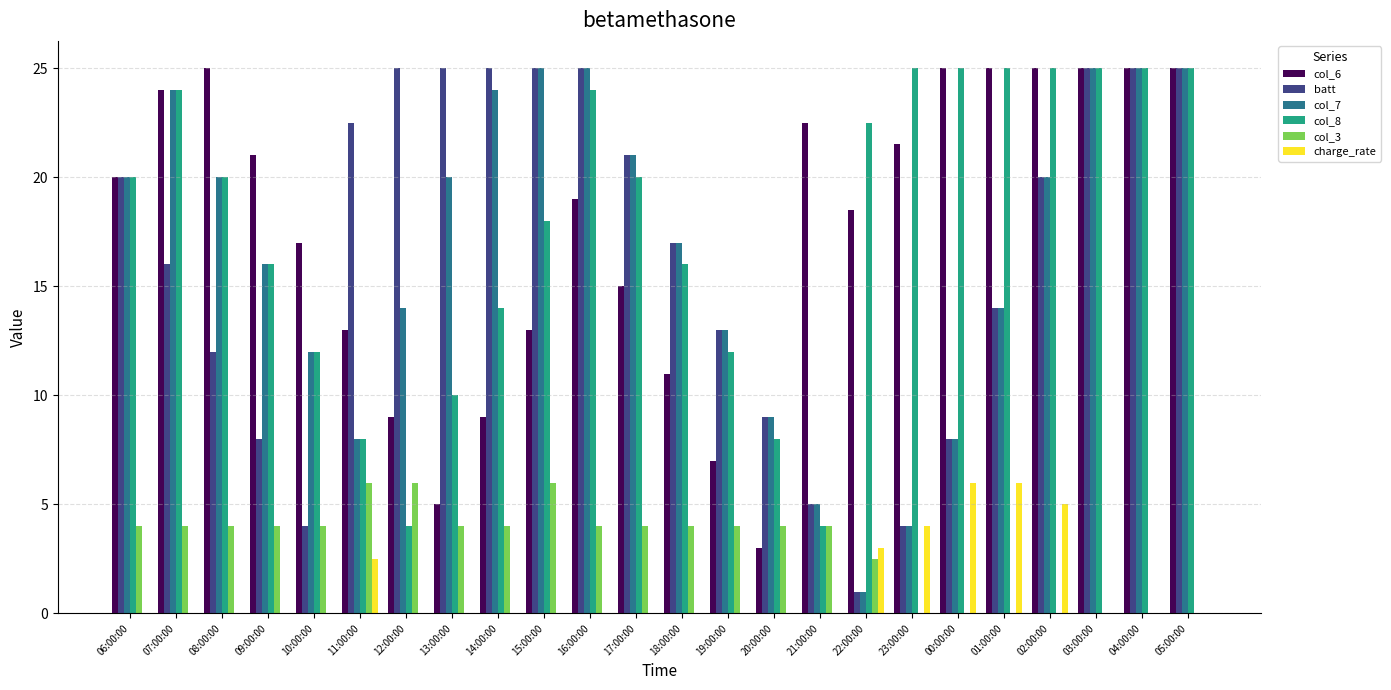

Reading left to right, what are all the values shown in this chart?

col_6: 20.0	24.0	25.0	21.0	17.0	13.0	9.0	5.0	9.0	13.0	19.0	15.0	11.0	7.0	3.0	22.5	18.5	21.5	25.0	25.0	25.0	25.0	25.0	25.0
batt: 20.0	16.0	12.0	8.0	4.0	22.5	25.0	25.0	25.0	25.0	25.0	21.0	17.0	13.0	9.0	5.0	1.0	4.0	8.0	14.0	20.0	25.0	25.0	25.0
col_7: 20.0	24.0	20.0	16.0	12.0	8.0	14.0	20.0	24.0	25.0	25.0	21.0	17.0	13.0	9.0	5.0	1.0	4.0	8.0	14.0	20.0	25.0	25.0	25.0
col_8: 20.0	24.0	20.0	16.0	12.0	8.0	4.0	10.0	14.0	18.0	24.0	20.0	16.0	12.0	8.0	4.0	22.5	25.0	25.0	25.0	25.0	25.0	25.0	25.0
col_3: 4.0	4.0	4.0	4.0	4.0	6.0	6.0	4.0	4.0	6.0	4.0	4.0	4.0	4.0	4.0	4.0	2.5	0.0	0.0	0.0	0.0	0.0	0.0	0.0
charge_rate: 0.0	0.0	0.0	0.0	0.0	2.5	0.0	0.0	0.0	0.0	0.0	0.0	0.0	0.0	0.0	0.0	3.0	4.0	6.0	6.0	5.0	0.0	0.0	0.0